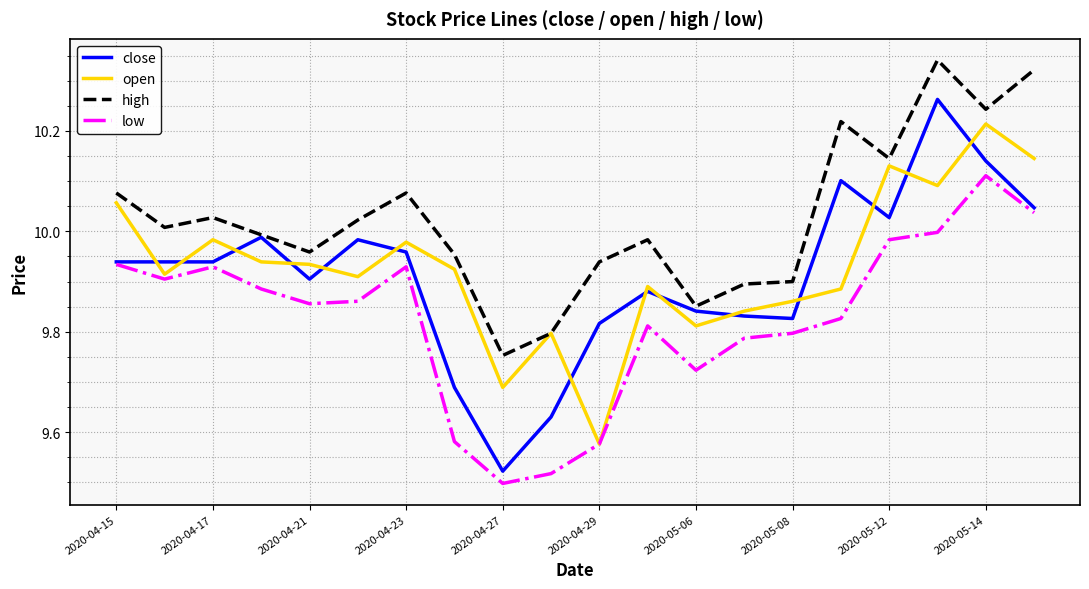

Which series has the largest range (max minus min)?

close